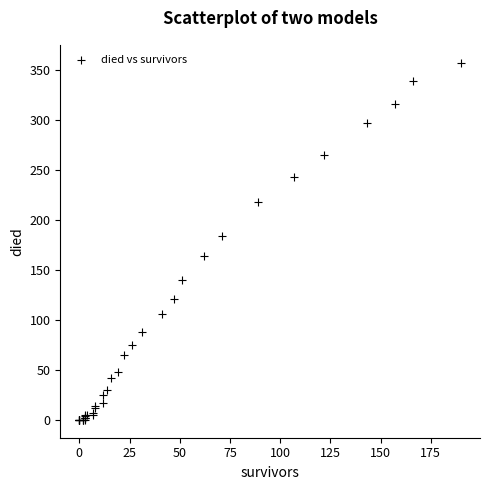

What Y value in the scatter plot is closest to 178?

184